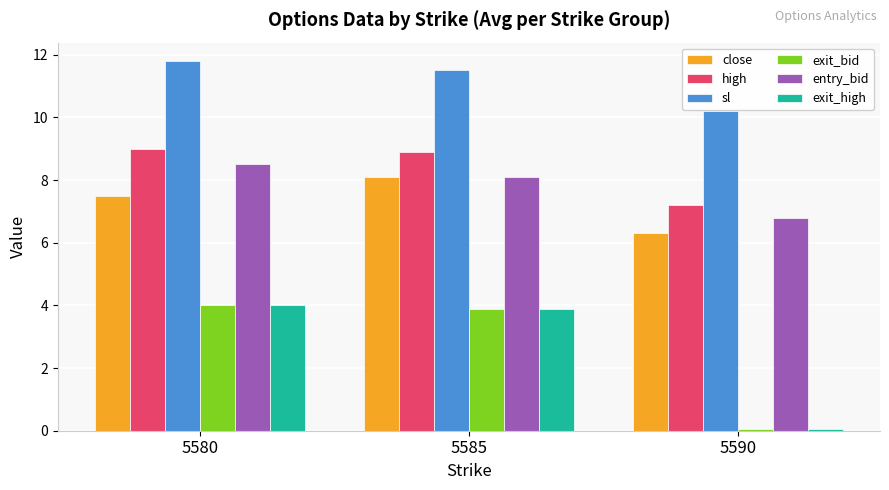

What are all the series names shown in the legend?

close, high, sl, exit_bid, entry_bid, exit_high